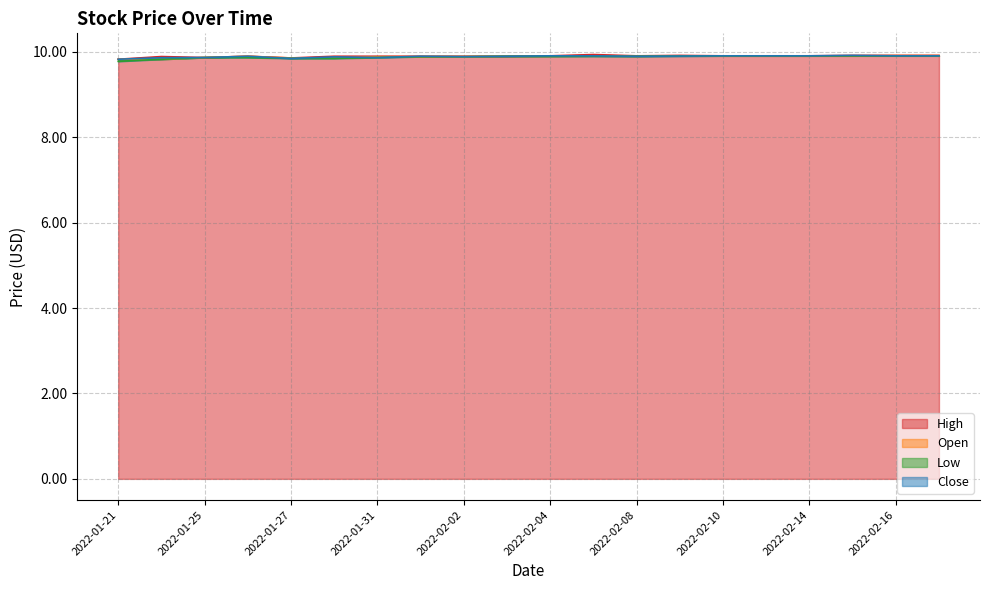

What is the difference between the Open values at 2022-02-04 and 2022-01-24?

0.1